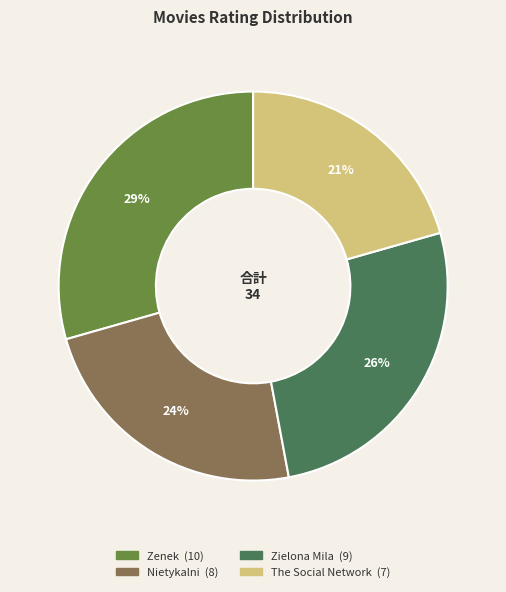

Is The Social Network the majority of the pie?

No